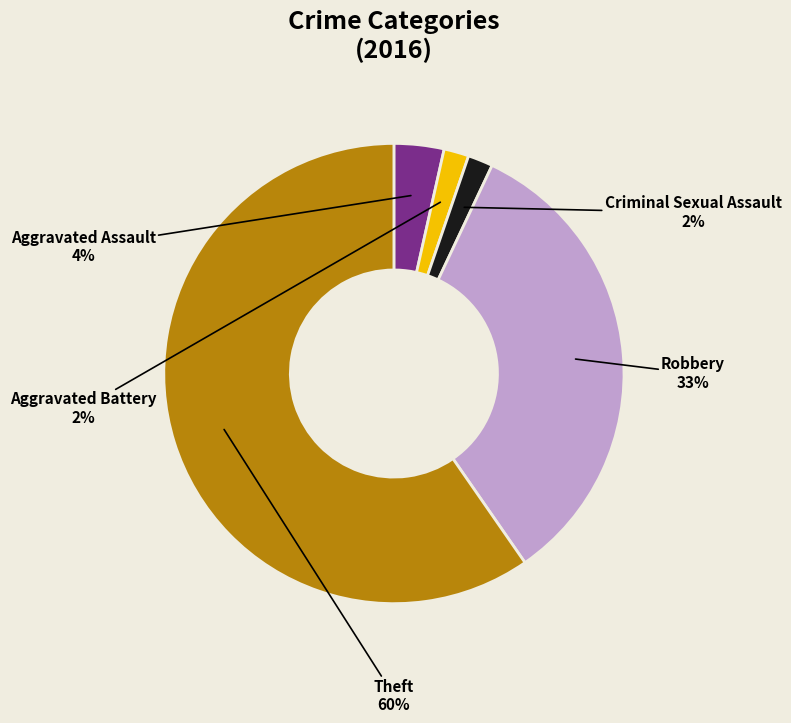

Does Theft represent more than half of the total?

Yes